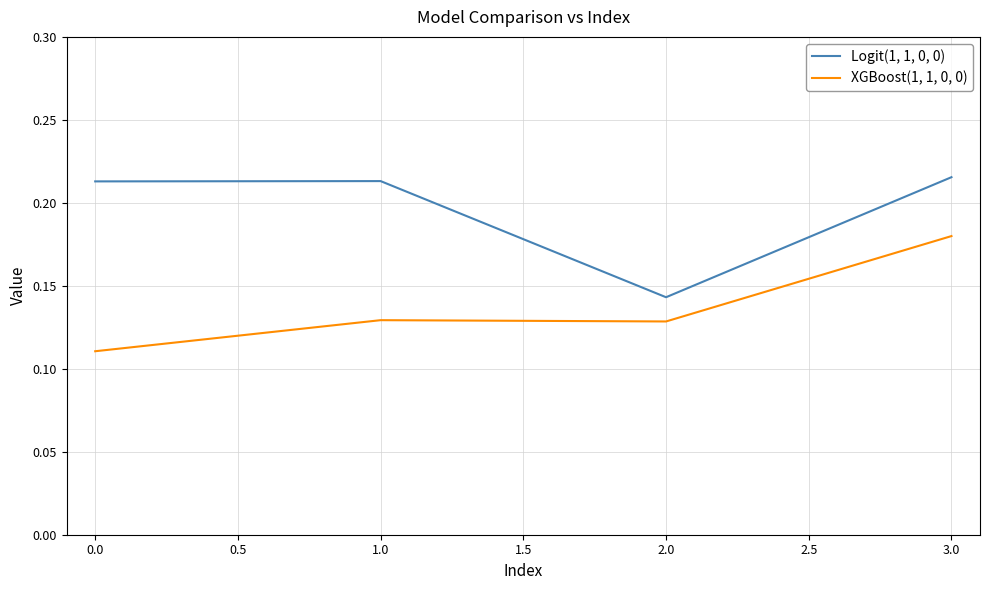

What is the sum of the Logit(1, 1, 0, 0) values at 0.0 and 3.0?

0.4